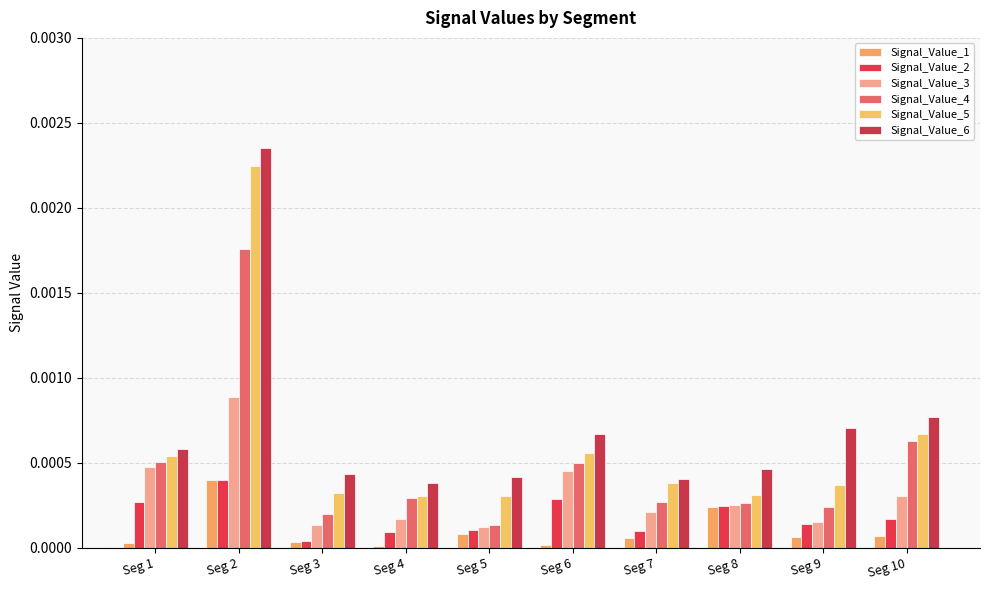

At which label does Signal_Value_4 reach its peak?

Seg 2